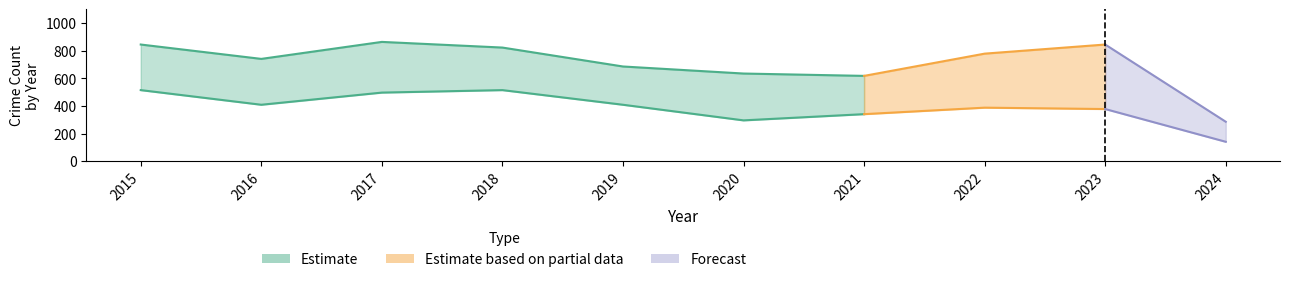

Reading left to right, extract all data points from this chart.

Aggravated Assault: 2015=46	2016=46	2017=44	2018=48	2019=44	2020=48	2021=50	2022=55	2023=59	2024=18
Burglary: 2015=98	2016=112	2017=114	2018=92	2019=72	2020=92	2021=57	2022=56	2023=47	2024=13
Motor Vehicle Theft: 2015=75	2016=67	2017=82	2018=78	2019=60	2020=75	2021=75	2022=175	2023=243	2024=68
Robbery: 2015=59	2016=54	2017=60	2018=27	2019=38	2020=48	2021=32	2022=46	2023=53	2024=18
Theft: 2015=515	2016=409	2017=497	2018=515	2019=409	2020=296	2021=341	2022=388	2023=378	2024=141
Total: 2015=845	2016=741	2017=864	2018=823	2019=686	2020=635	2021=618	2022=779	2023=845	2024=286